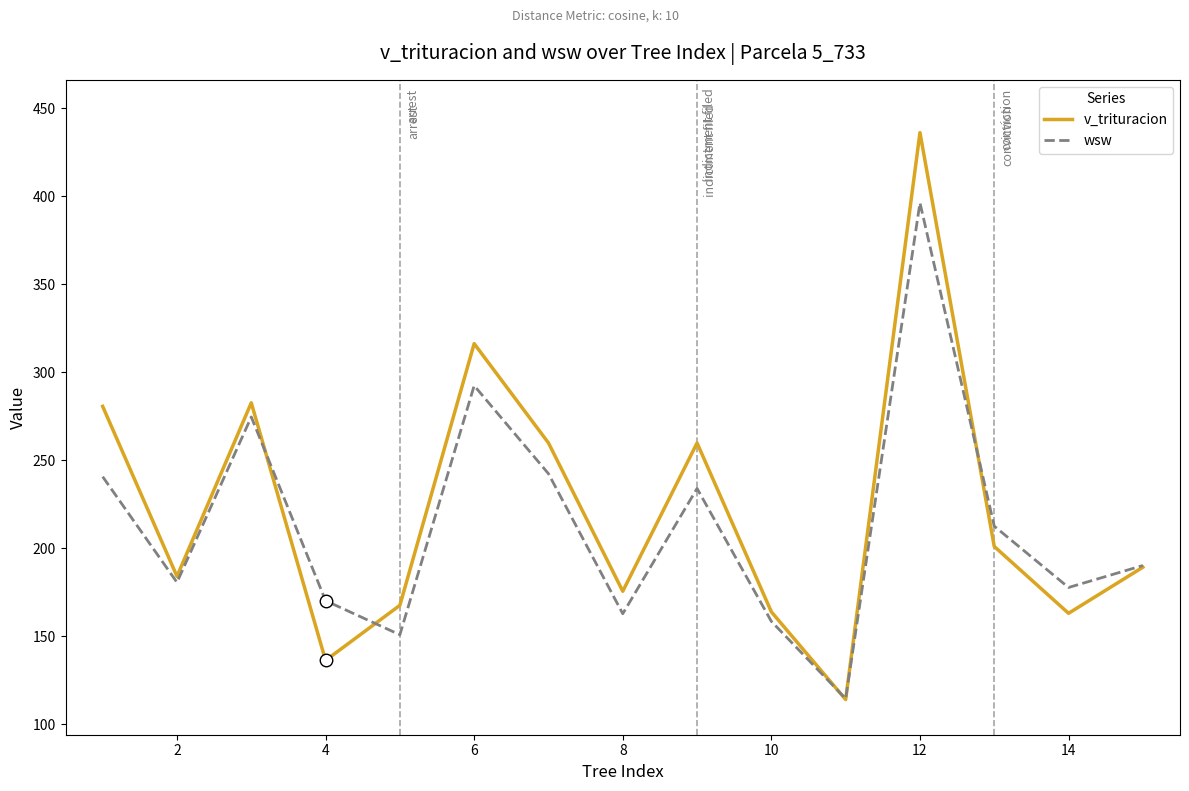

Rank the series by their maximum value, from lowest to highest.

wsw, v_trituracion